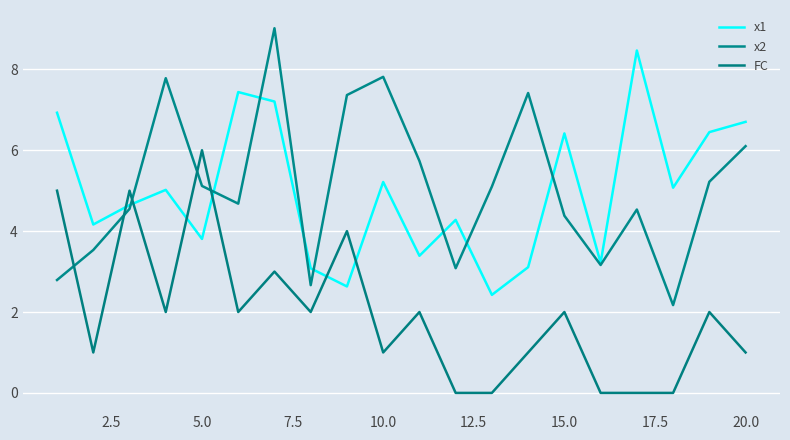

True or false: x1 has more than 1 points higher than both neighbors.

True